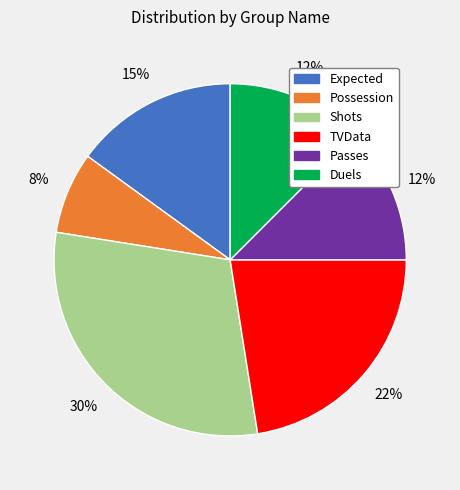

Approximately how many times larger is the value at Possession compared to Expected?

0.5